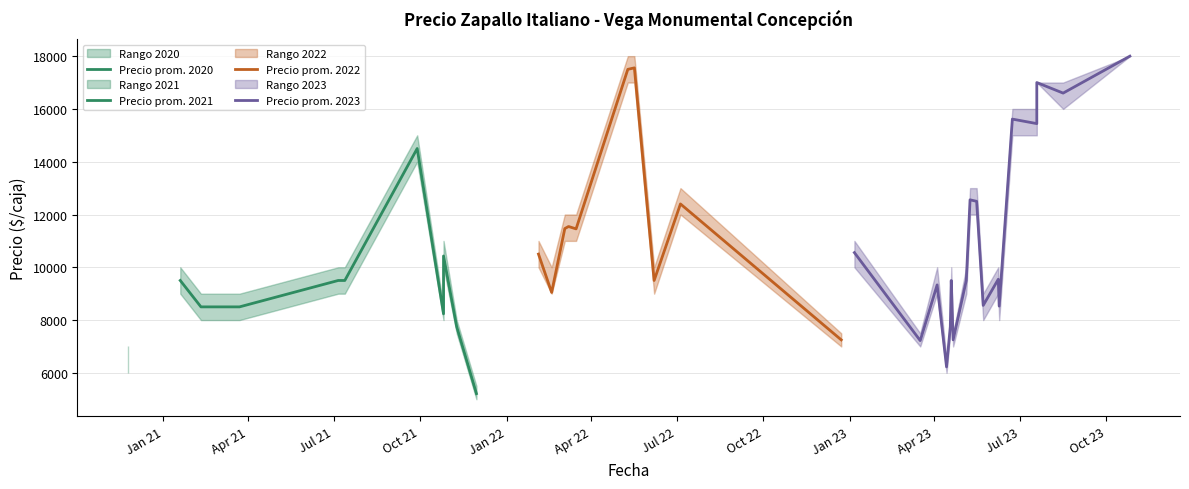

Is the value of Precio promedio ponderado at 14 greater than the value of Precio minimo at 6?

No